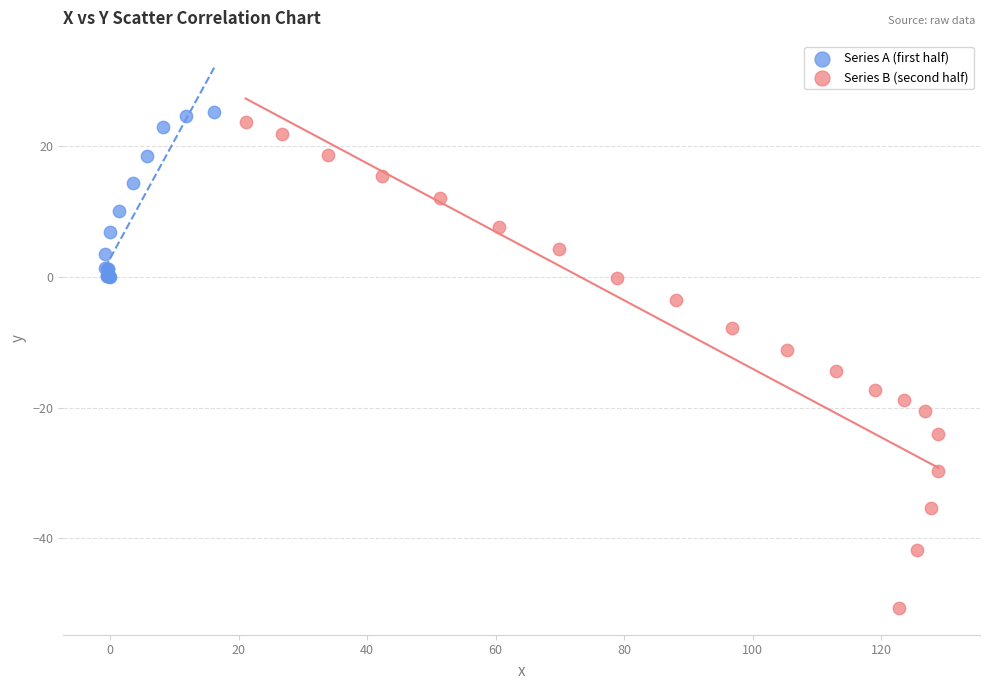

Which series has the widest spread of Y values?

Series B (second half)